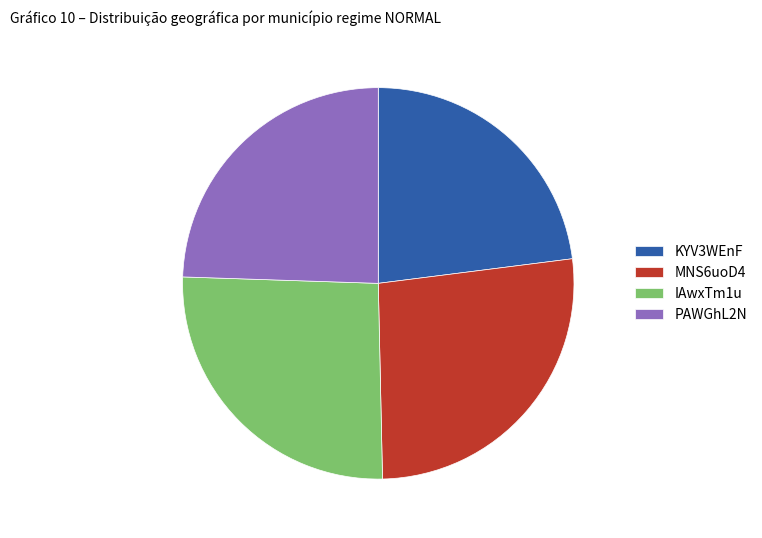

Which category has the biggest portion of the pie?

MNS6uoD4